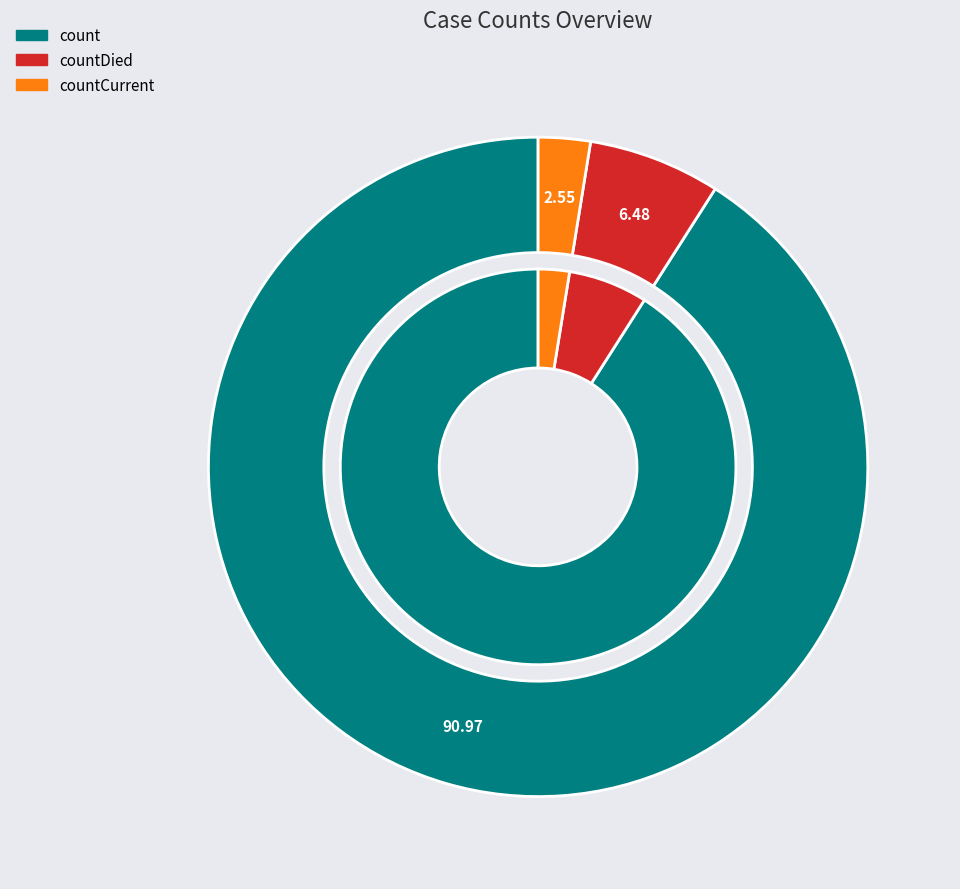

What is the change in value from countDied to countCurrent?

-602